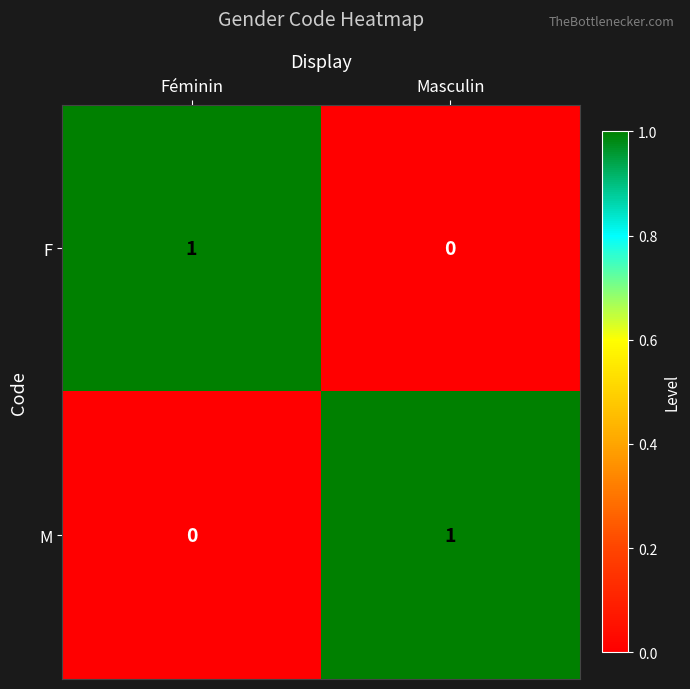

Where is F nearest to the value 0?

Masculin